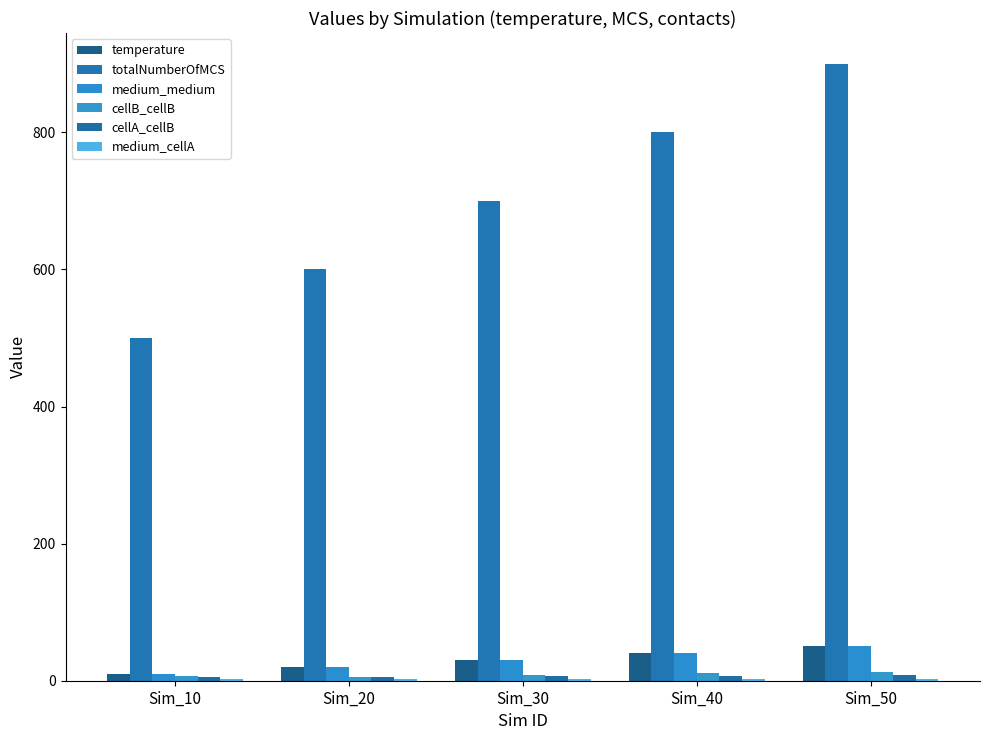

What is the difference between the second highest and minimum values in the cellA_cellB series?

1.3